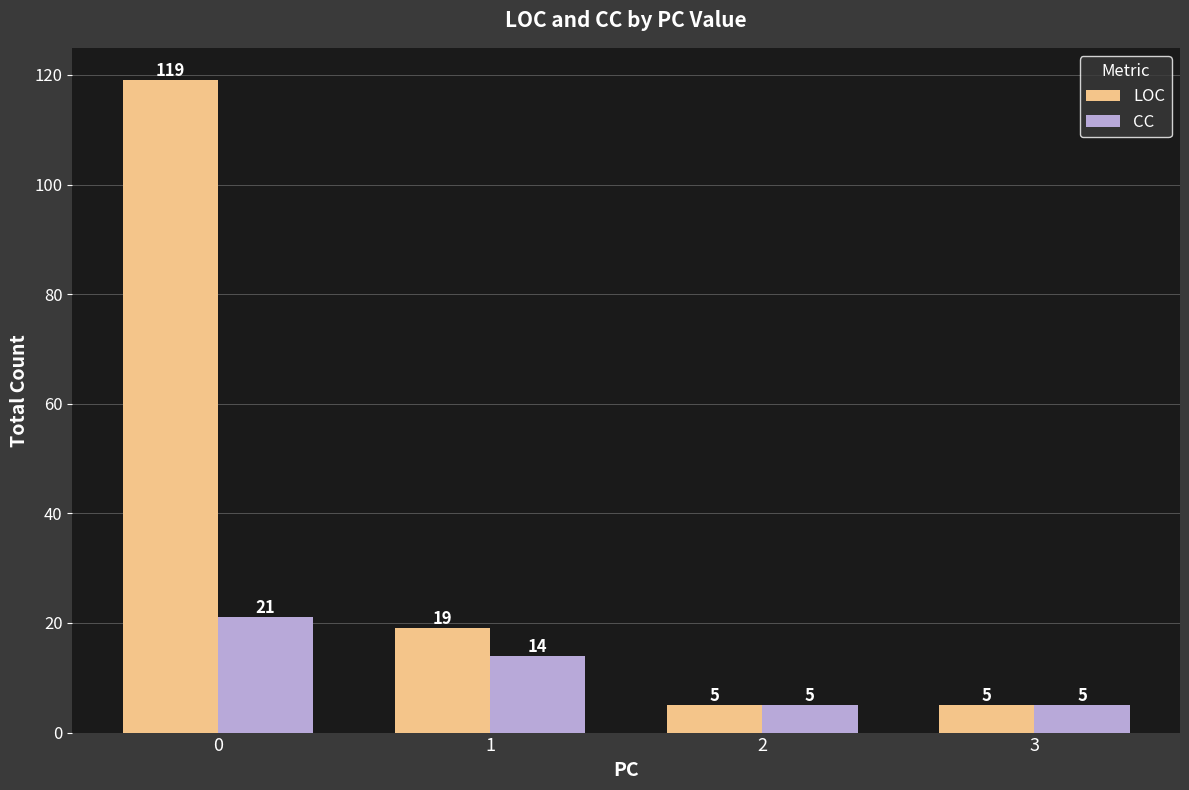

How many bars are there in total?

8